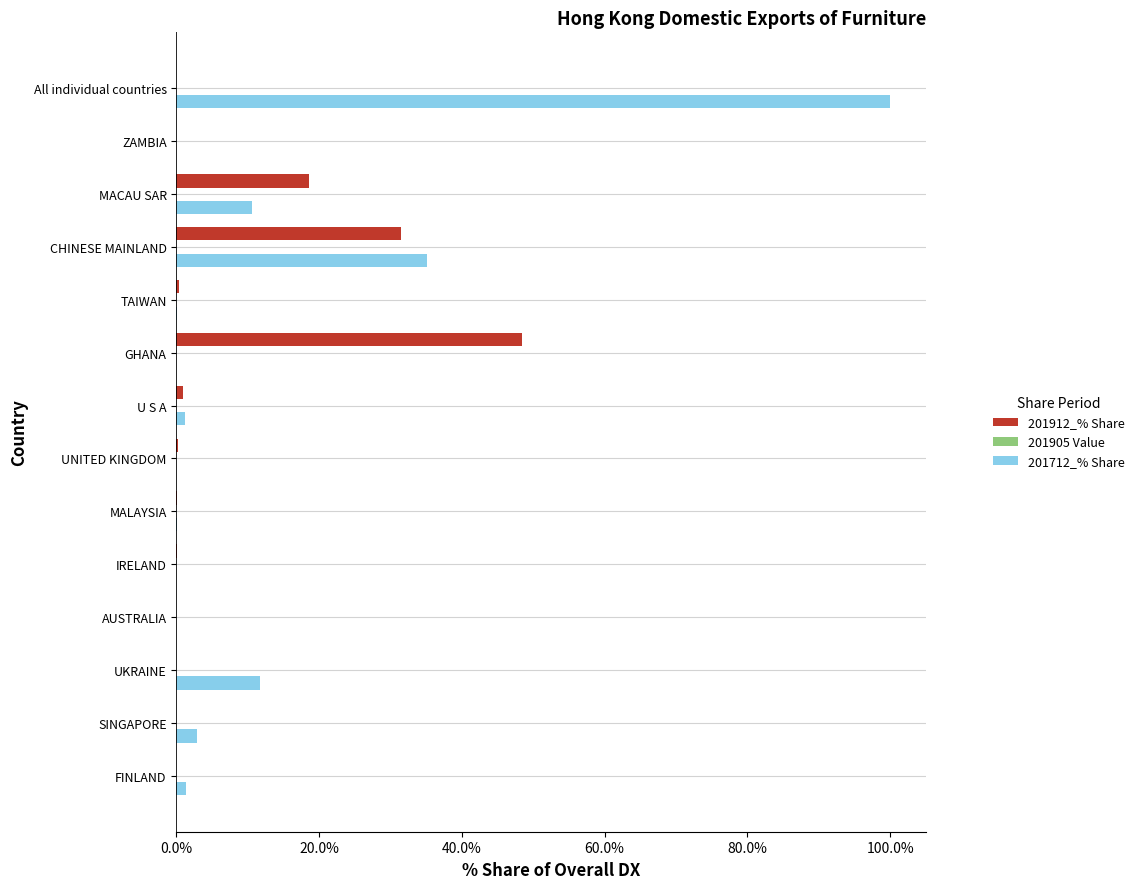

Which series has the largest total across all categories?

201712_% Share